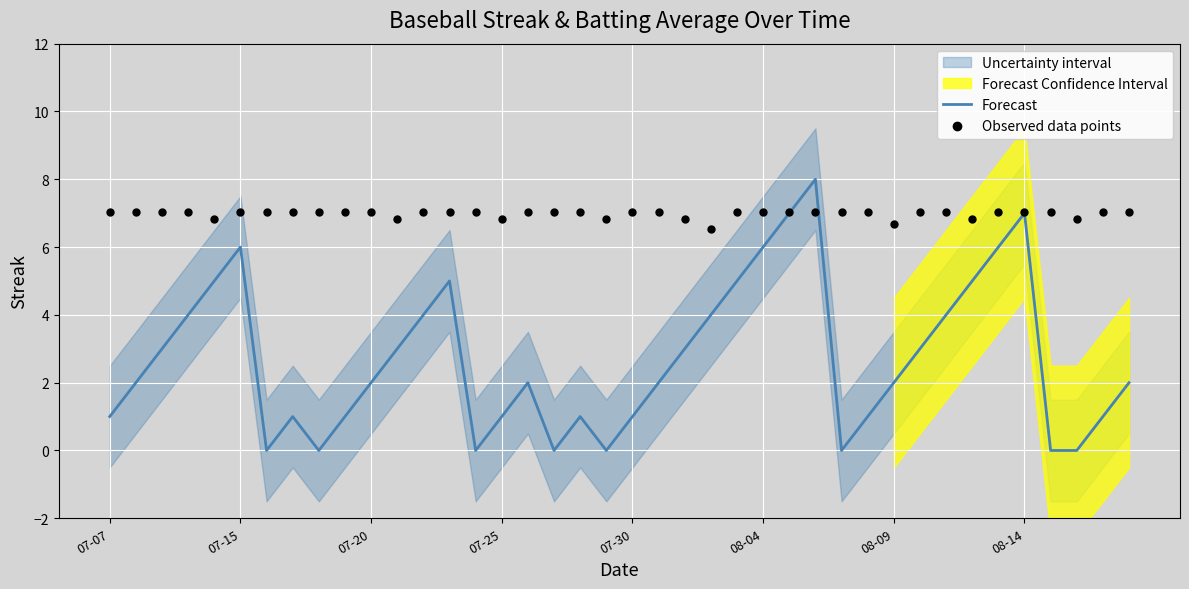

What is the total value across all series at 32?

11.0